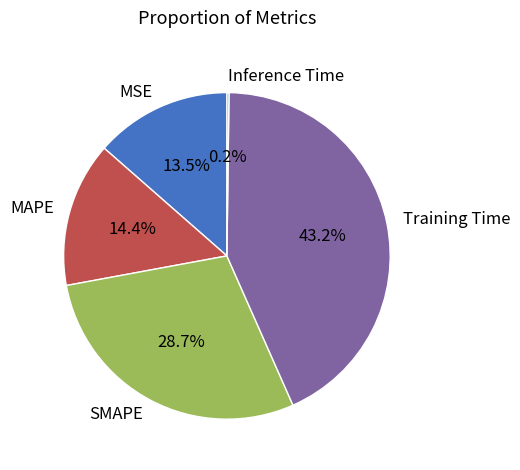

What percentage do Training Time and SMAPE together represent?

71.9%